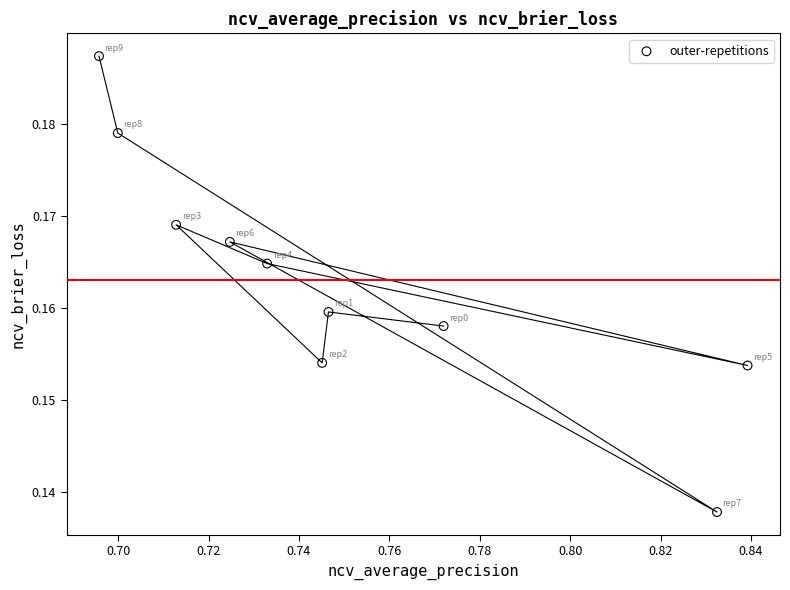

What is the average X value?

0.8